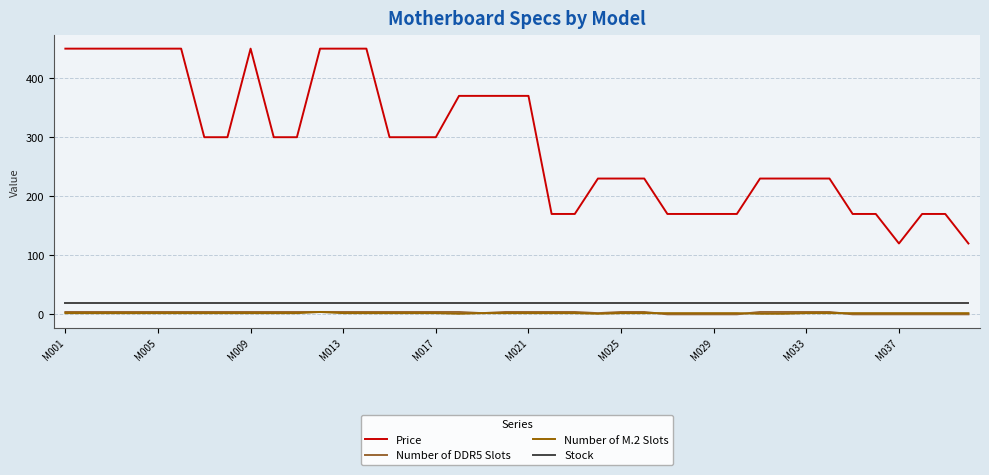

At how many categories does at least one series exceed 23?

40